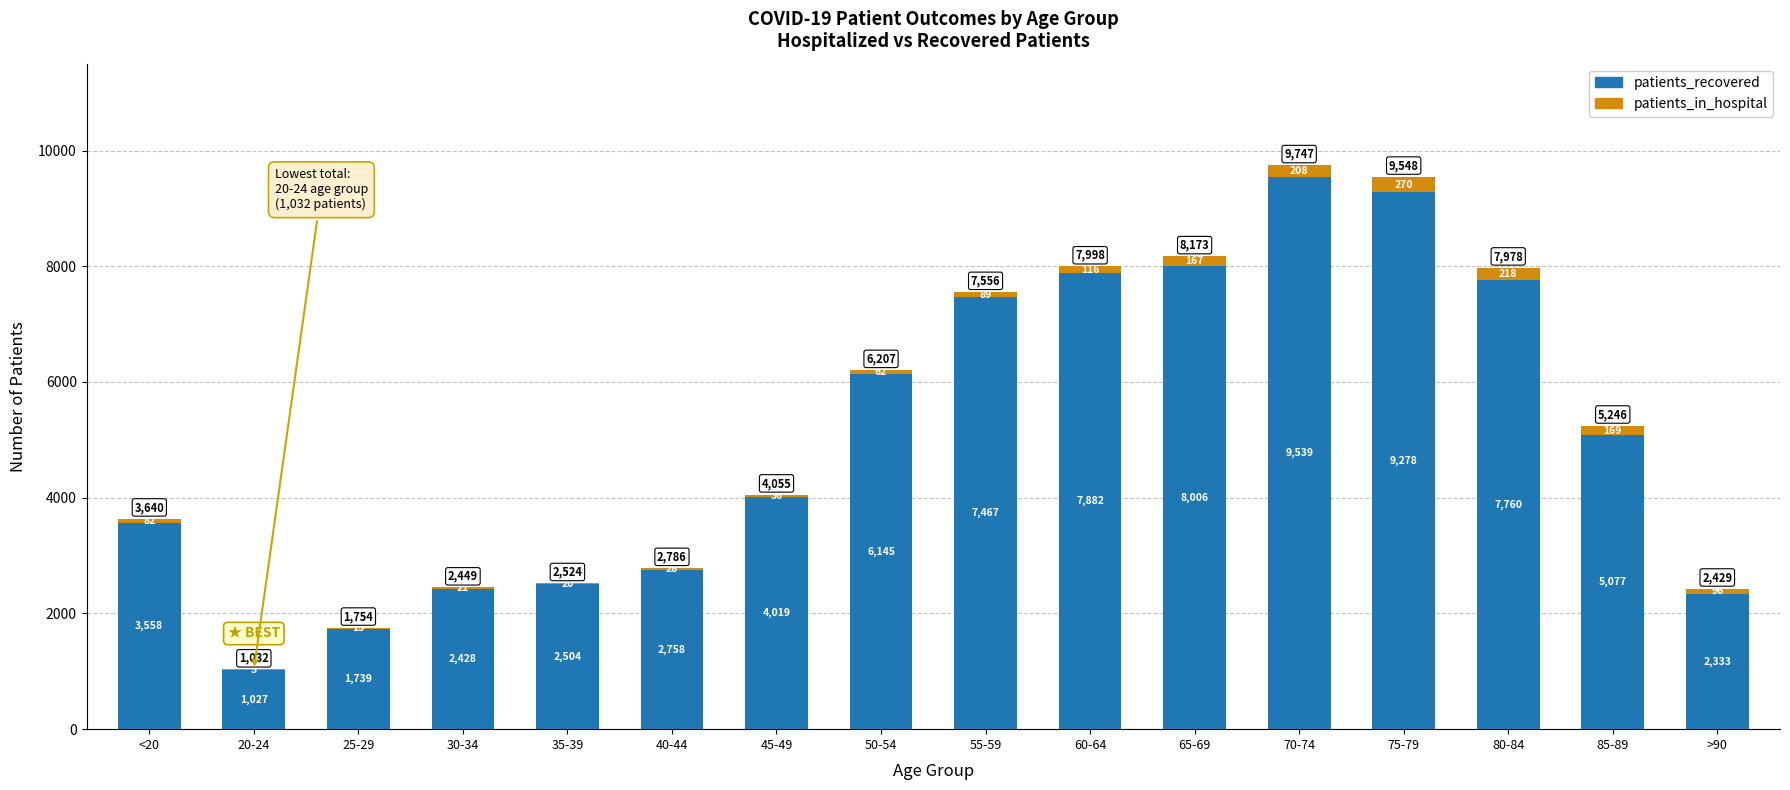

Reading right to left, what are the values for patients_recovered?

>90=2333	85-89=5077	80-84=7760	75-79=9278	70-74=9539	65-69=8006	60-64=7882	55-59=7467	50-54=6145	45-49=4019	40-44=2758	35-39=2504	30-34=2428	25-29=1739	20-24=1027	<20=3558